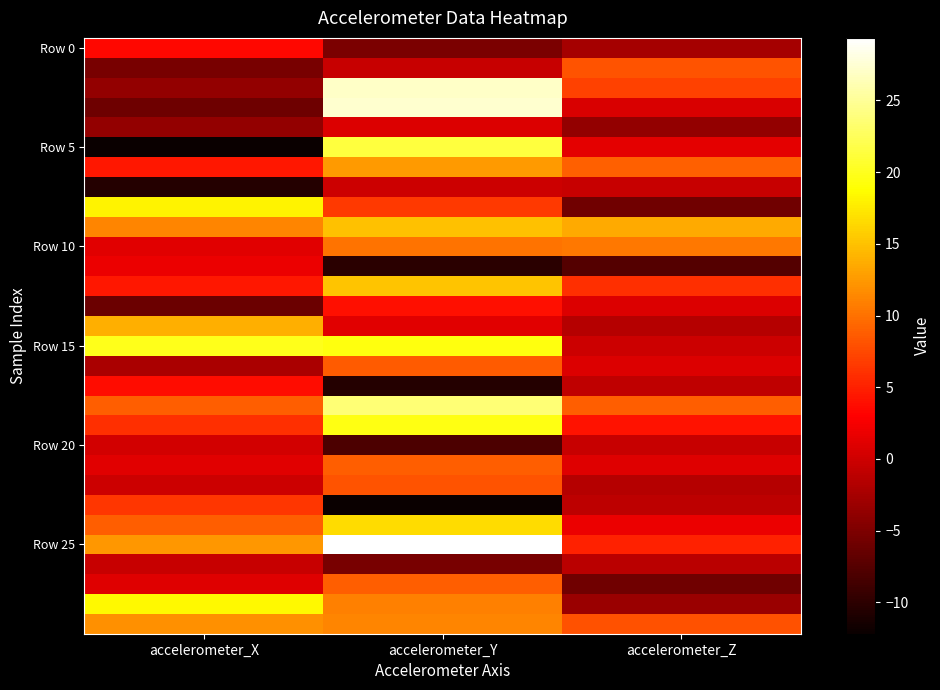

How many distinct data groups are displayed?

30